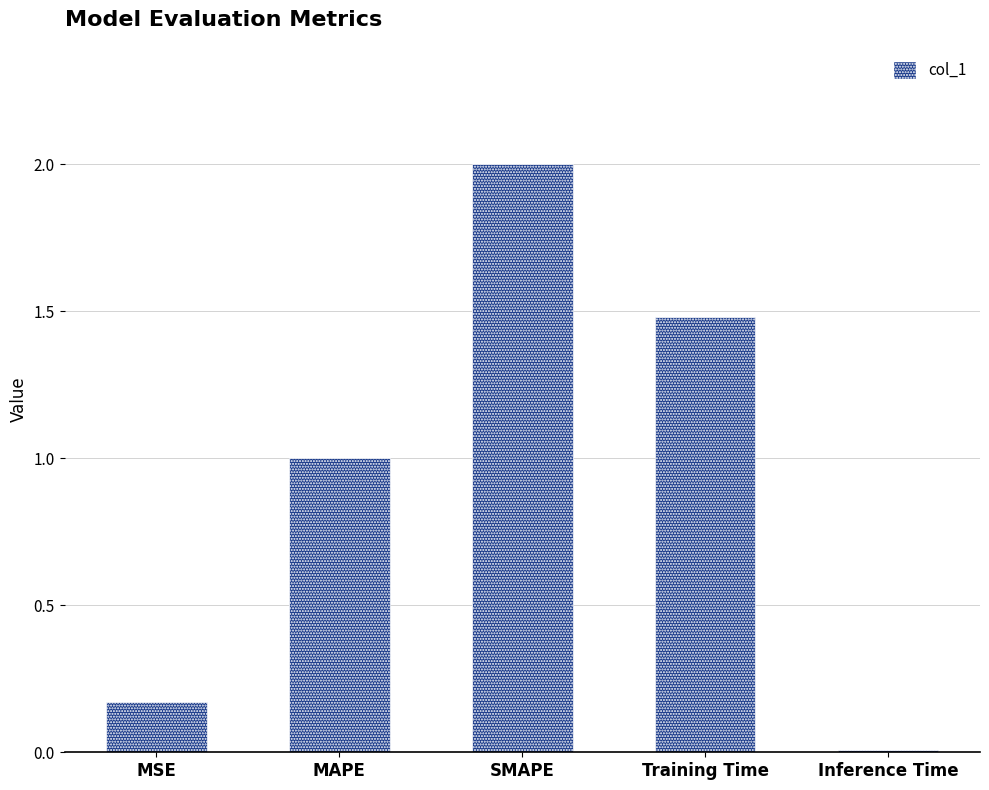

Between SMAPE and MAPE, which is larger?

SMAPE